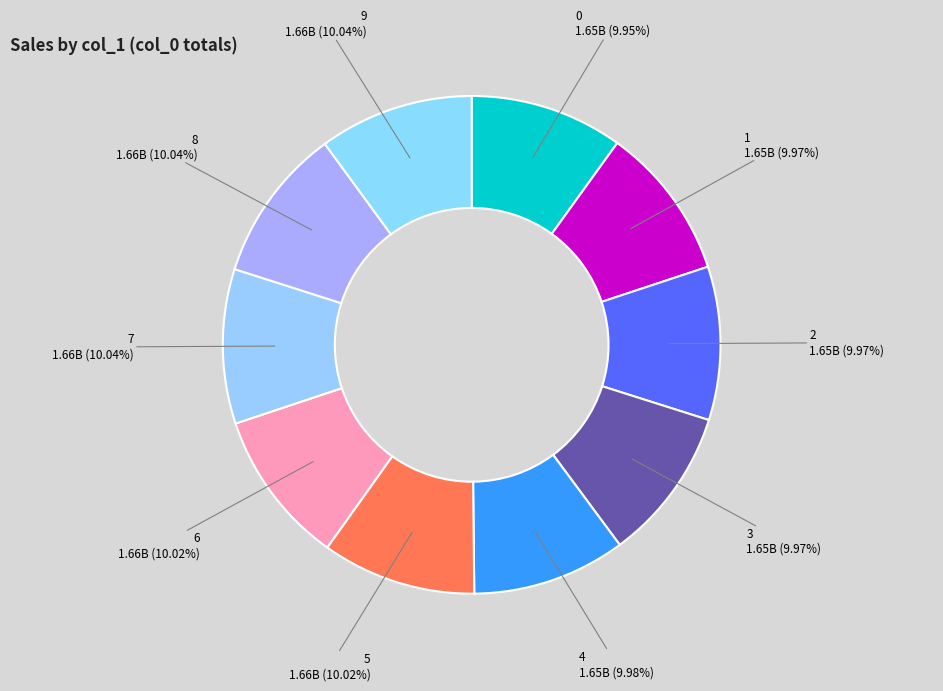

Approximately how many times larger is the value at 8 compared to 7?

1.0